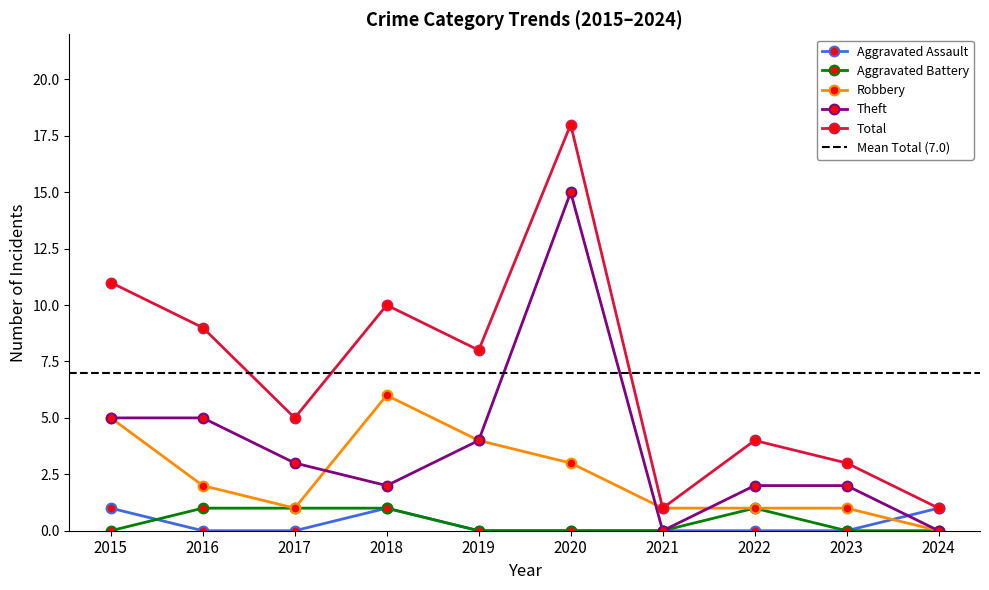

What is the difference between the maximum and minimum values in the Total series?

17